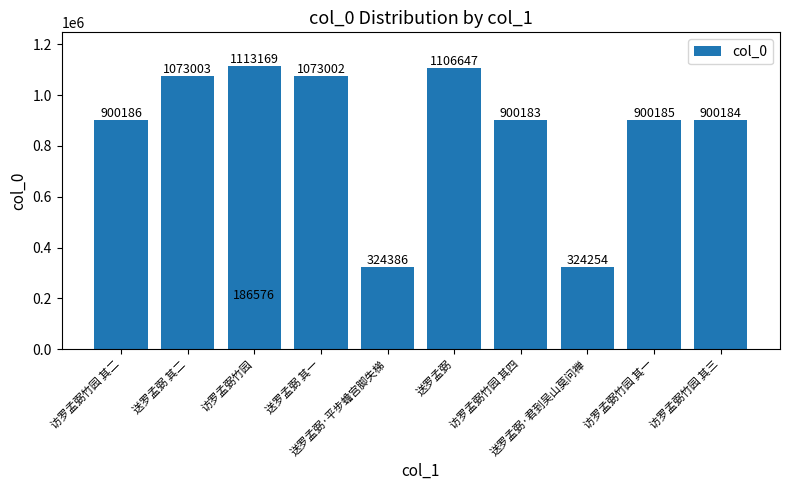

How many series are shown in this chart?

1